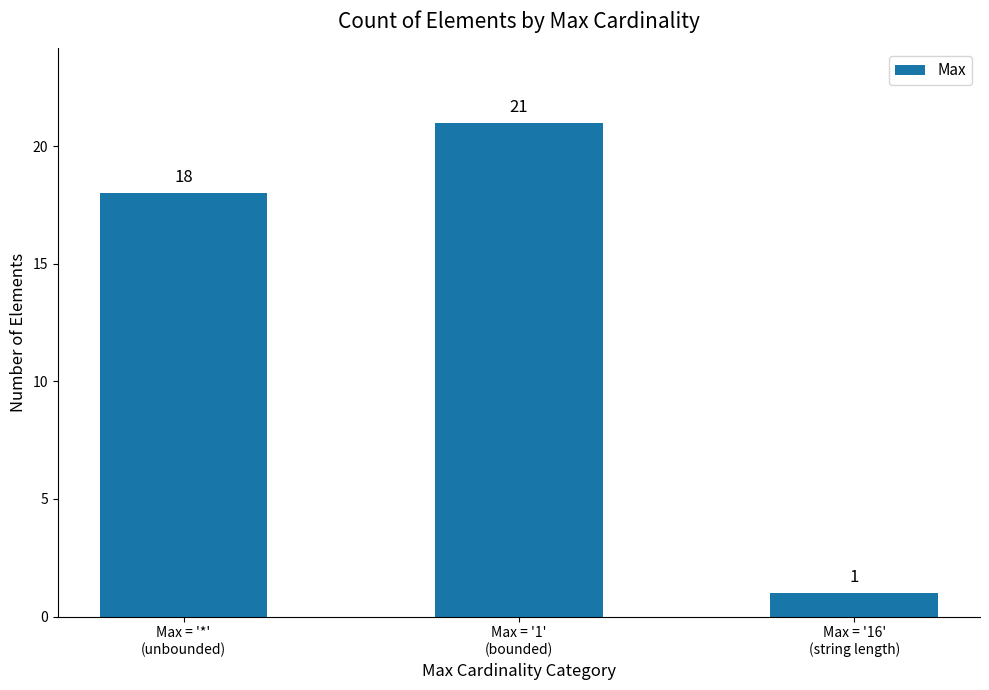

List the labels in order of value, largest first.

Max = '1'
(bounded), Max = '*'
(unbounded), Max = '16'
(string length)